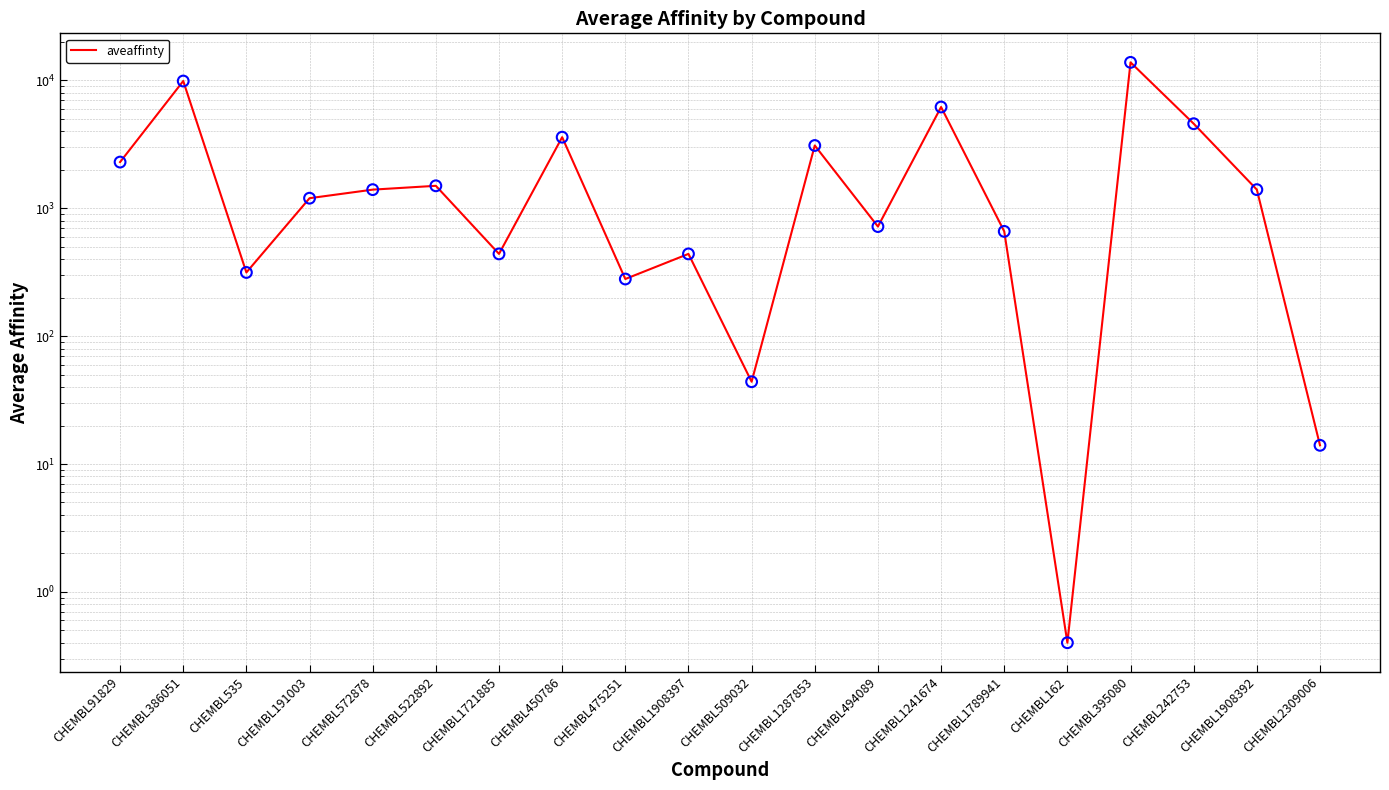

What is the change in value from CHEMBL572878 to CHEMBL1789941?

-740.0